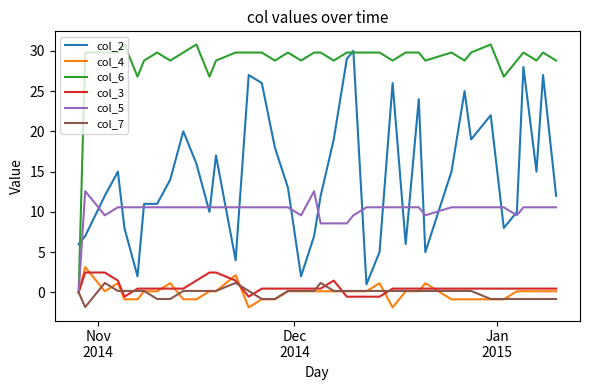

True or false: col_3 and col_2 cross at least once.

False